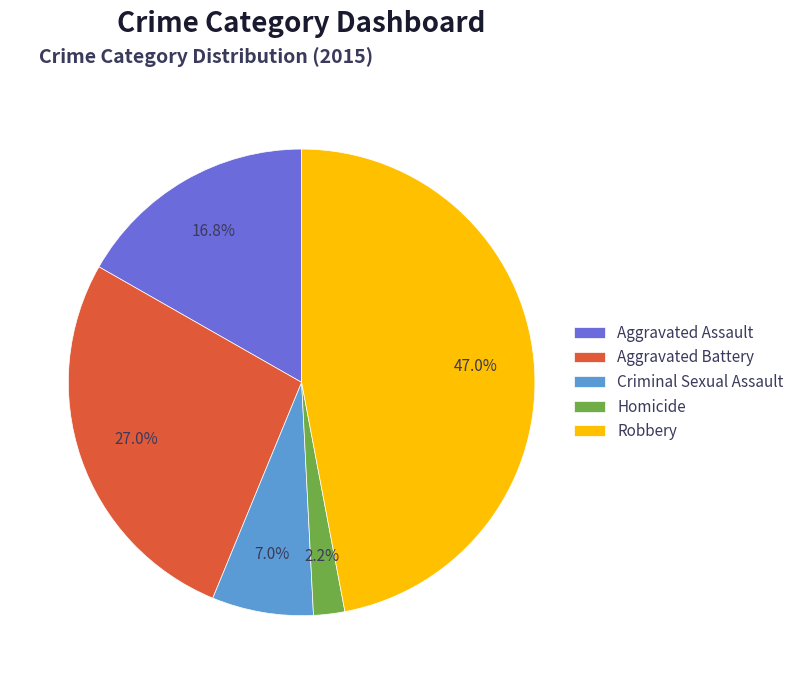

Rank the categories by value from highest to lowest.

Robbery, Aggravated Battery, Aggravated Assault, Criminal Sexual Assault, Homicide